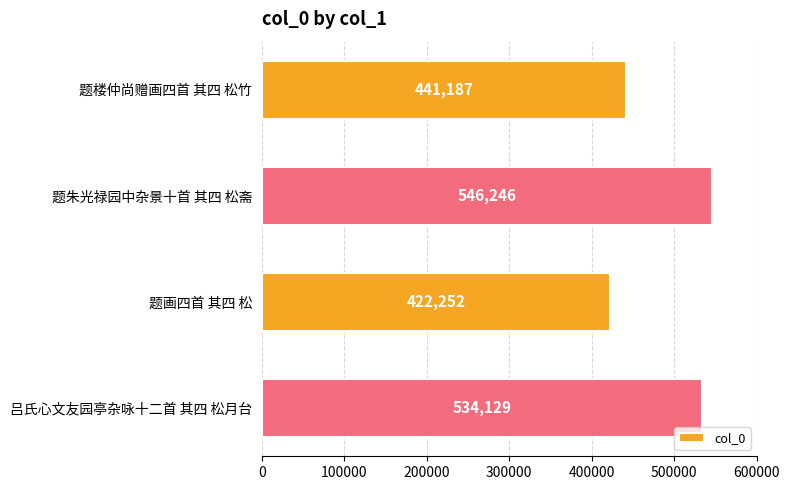

What is the difference between the maximum and minimum values?

123994